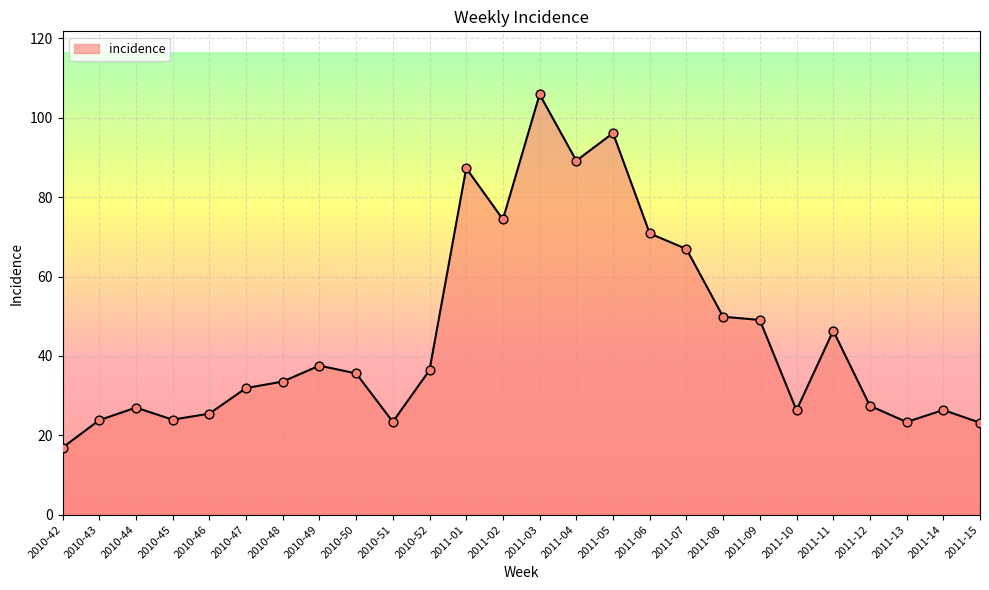

Which has a higher value, 2010-44 or 2010-50?

2010-50